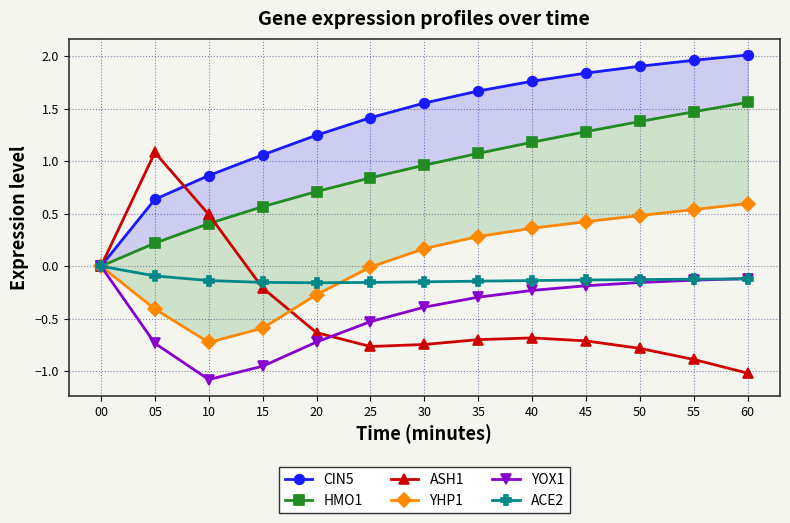

What are all the series names shown in the legend?

CIN5, HMO1, ASH1, YHP1, YOX1, ACE2